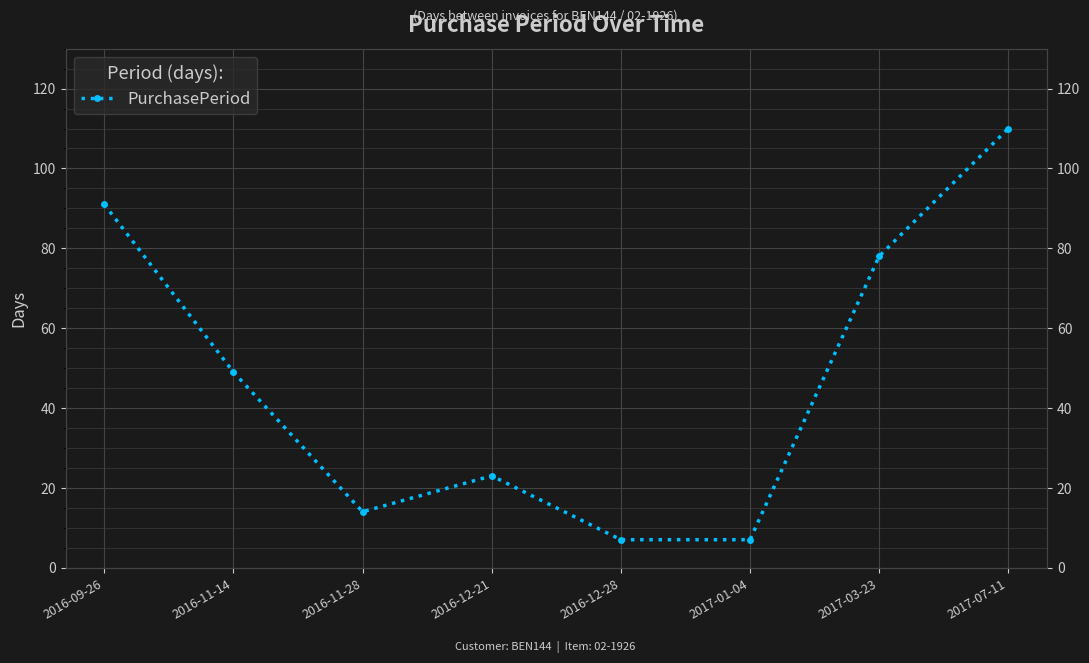

How many data points does each series have?

8